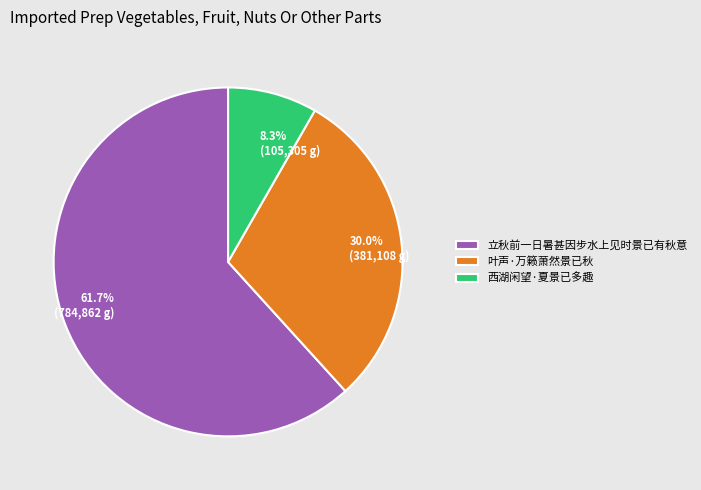

Combined, do 西湖闲望·夏景已多趣 and 立秋前一日暑甚因步水上见时景已有秋意 account for over 50%?

Yes